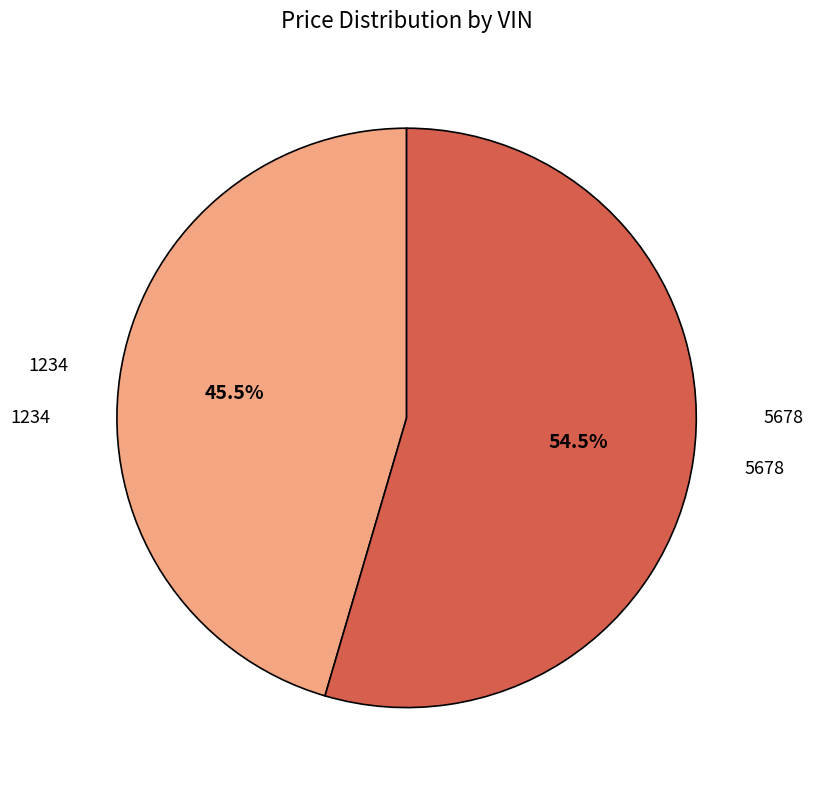

Is there a majority slice in this chart?

Yes